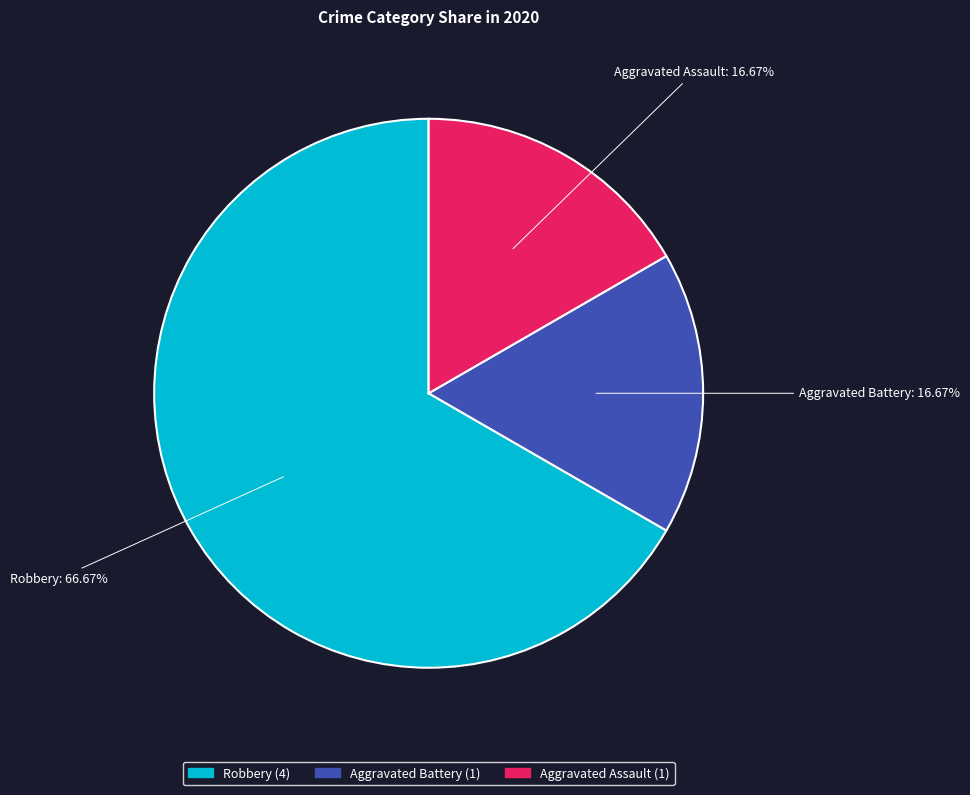

Which category accounts for the majority?

Robbery